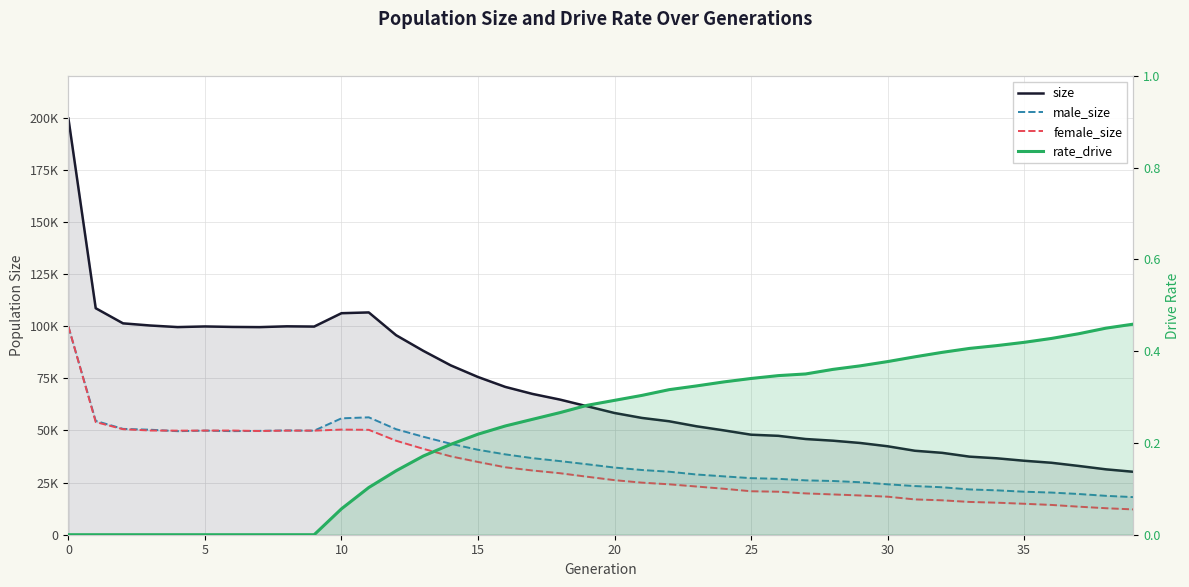

Between 18 and 25, which series saw the biggest shift?

size